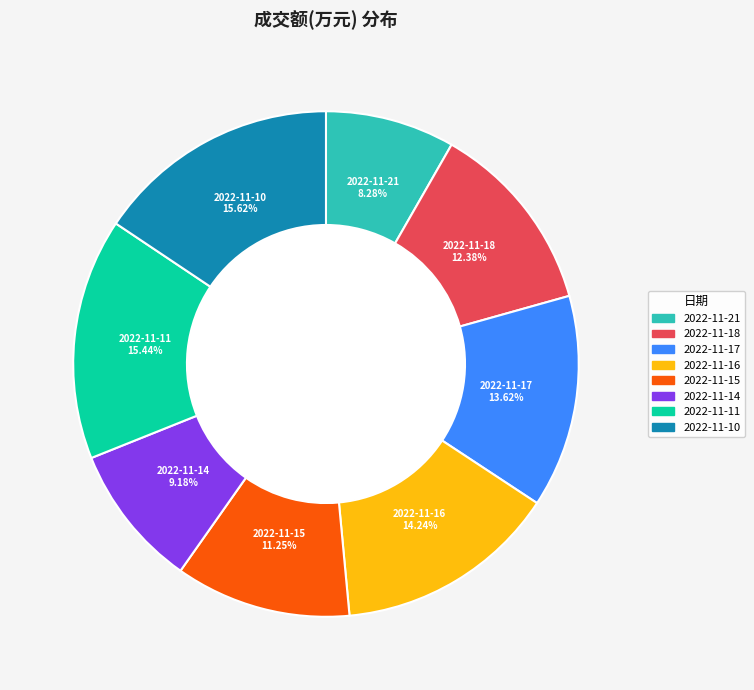

How much of the chart is everything except 2022-11-14?

90.8%